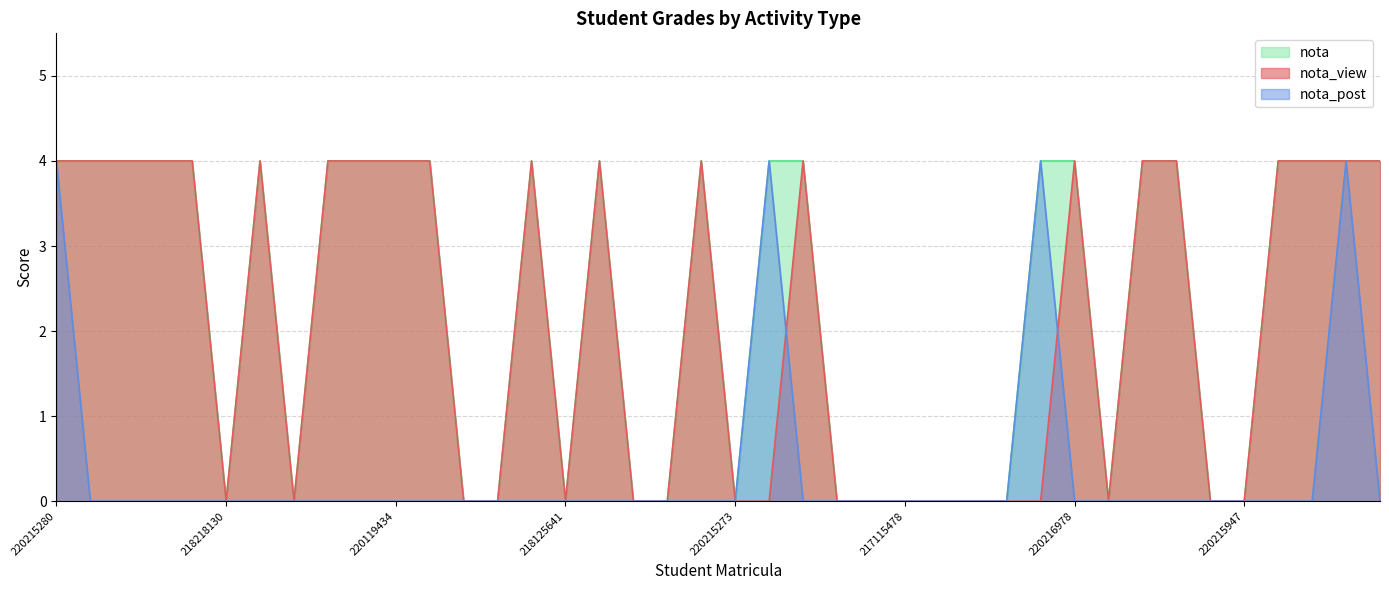

True or false: nota and nota_post intersect in this chart.

False